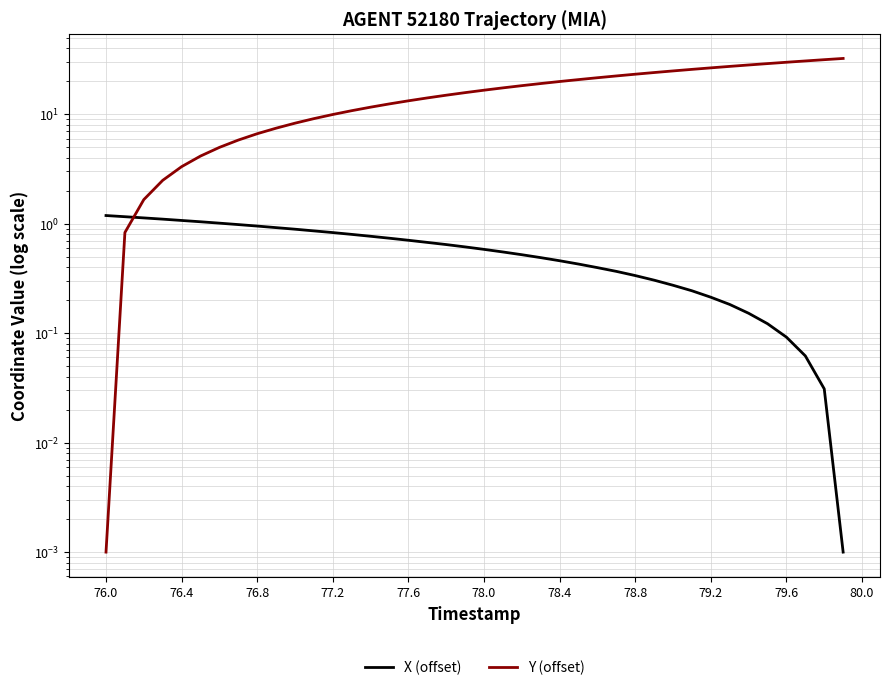

Which series has the largest range (max minus min)?

Y (offset)